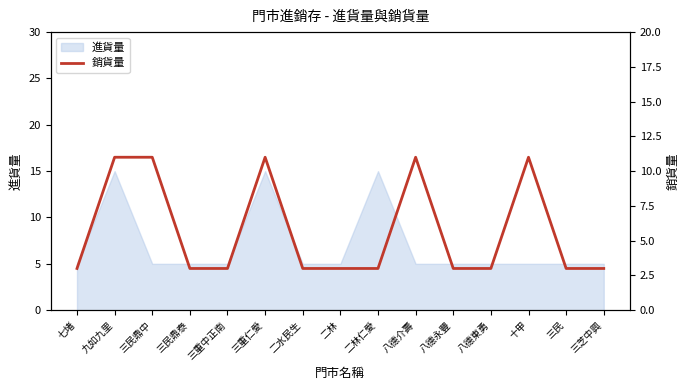

Is it true that 進貨量 equals 5 at 八德永豐?

True